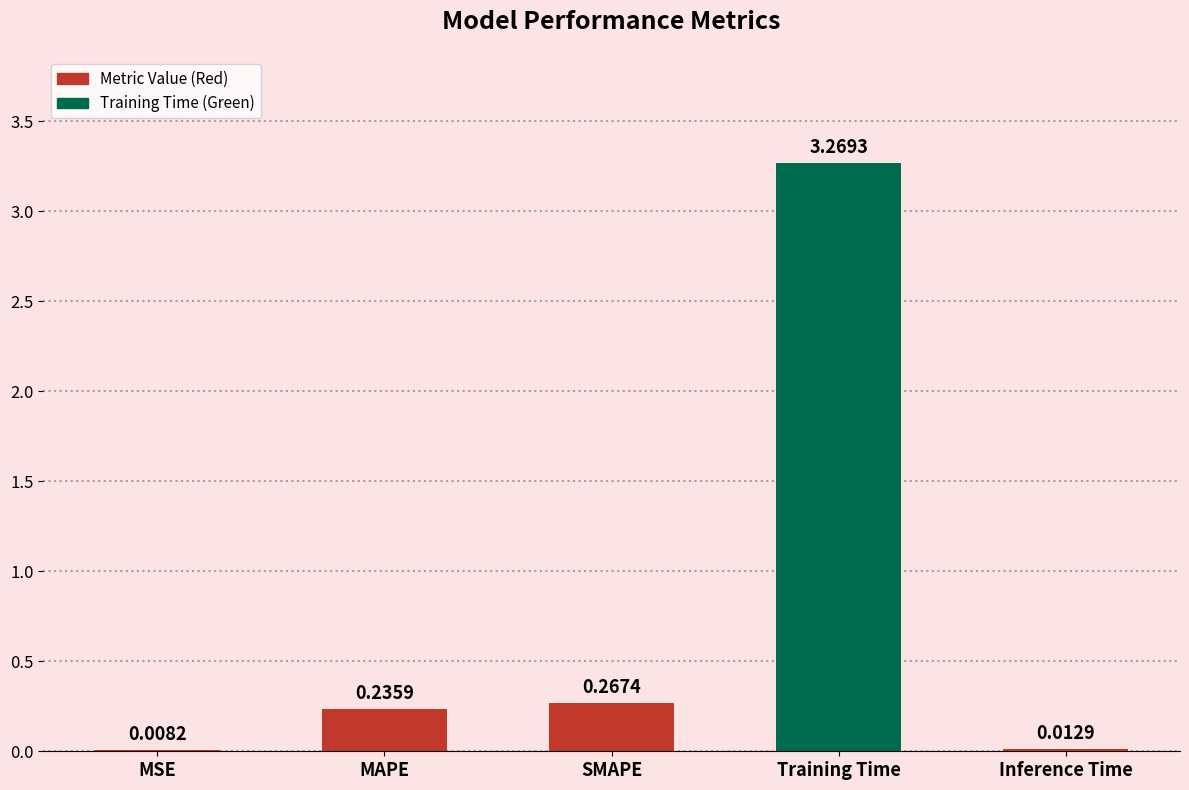

Where is the data nearest to the value 1?

SMAPE